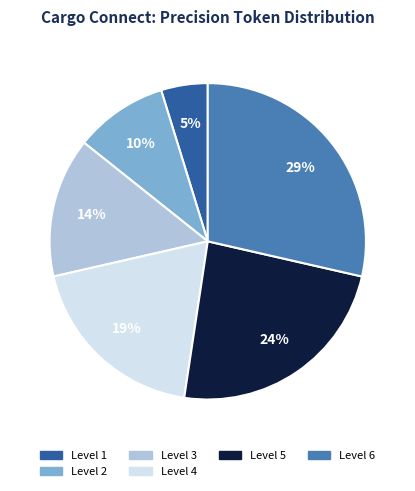

To the nearest percent, what is the difference between the largest and smallest slice percentages?

24%